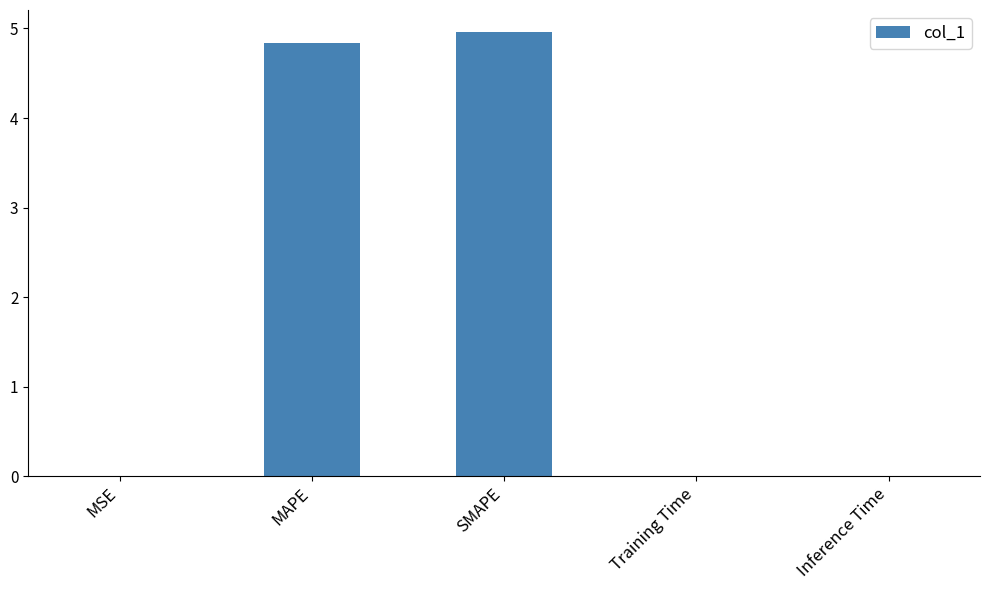

What value does the data have at MAPE?

4.8